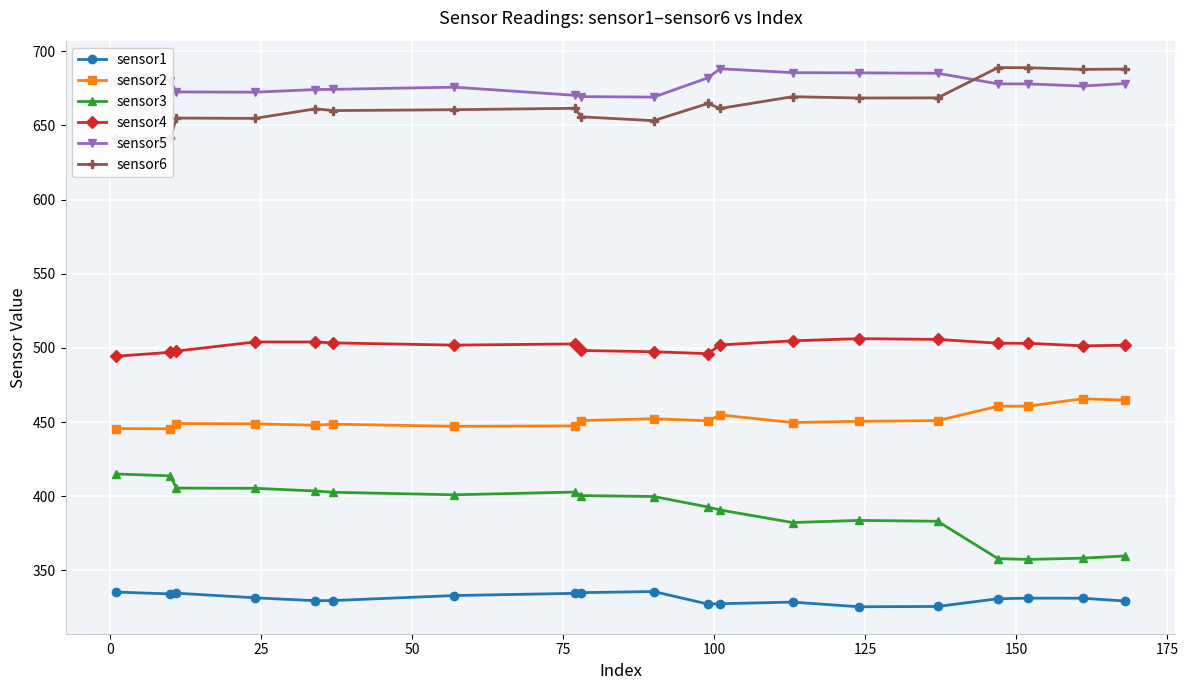

True or false: sensor5 and sensor1 cross at least once.

False